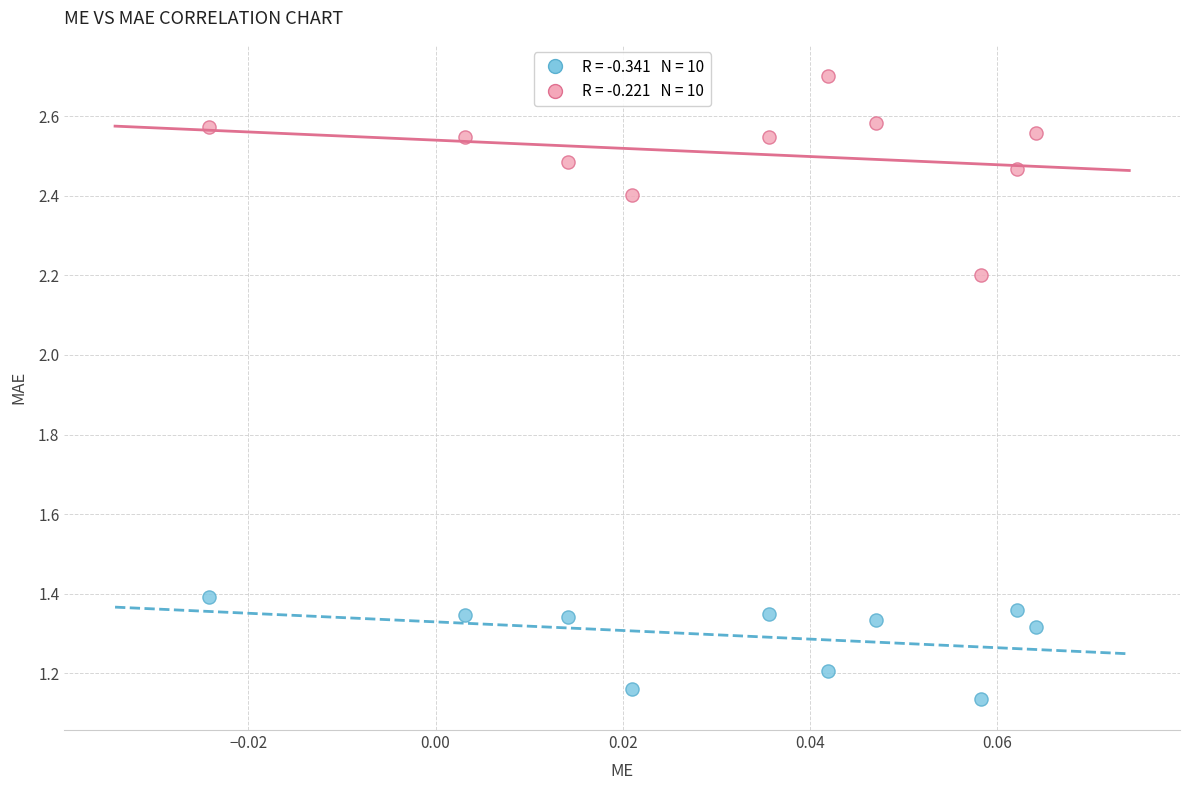

Across all data points, what is the range of Y values (max minus min)?

1.6